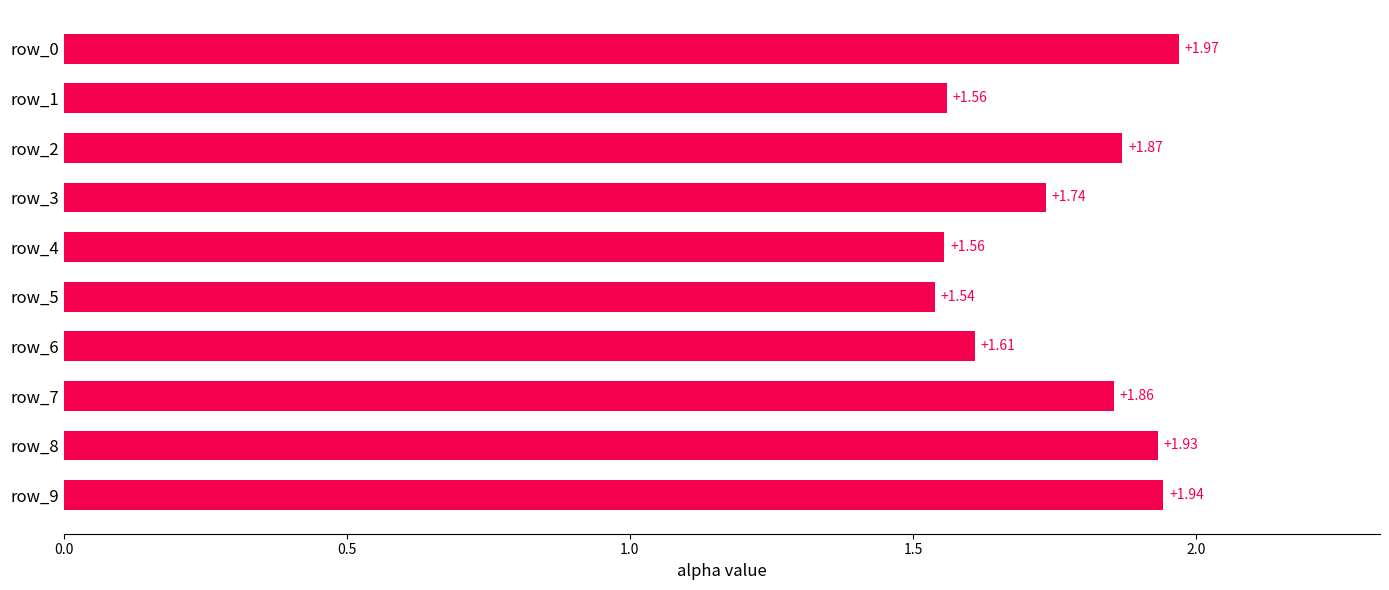

What is the difference between the second highest and second lowest values?

0.4